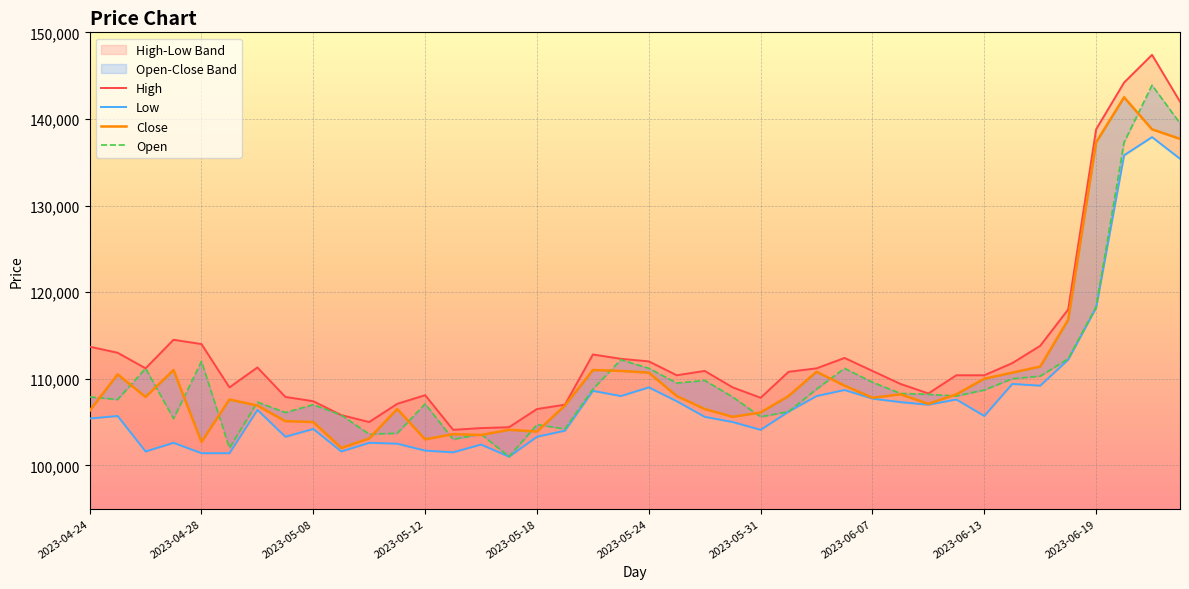

What is the lowest value of the Low series?

101000